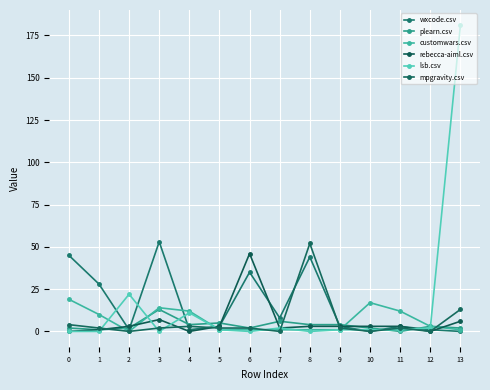

True or false: mpgravity.csv has a value of 2 at 11.

True